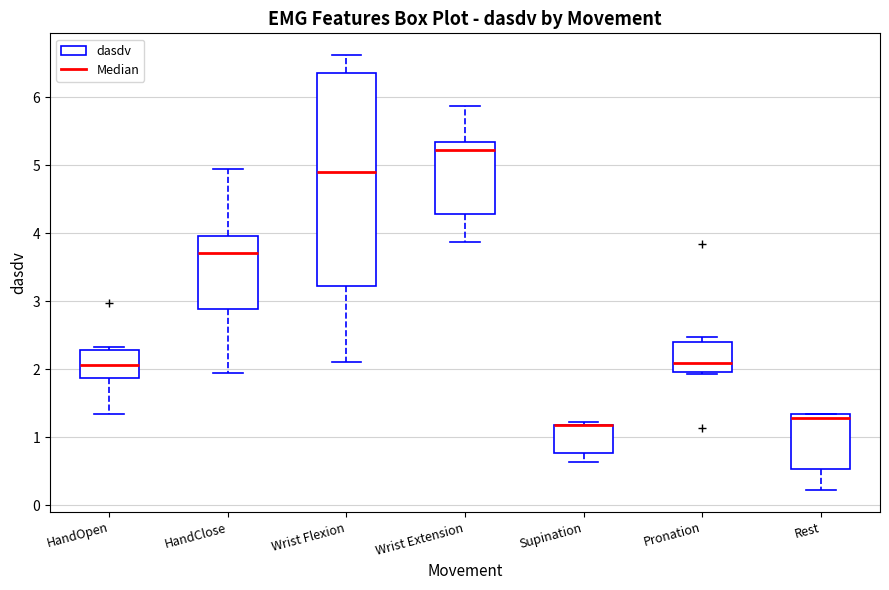

Where does the lower whisker of the box for Rest end on the y-axis? The values are not printed on the chart, so give them approximately, as read against the axis.

0.2